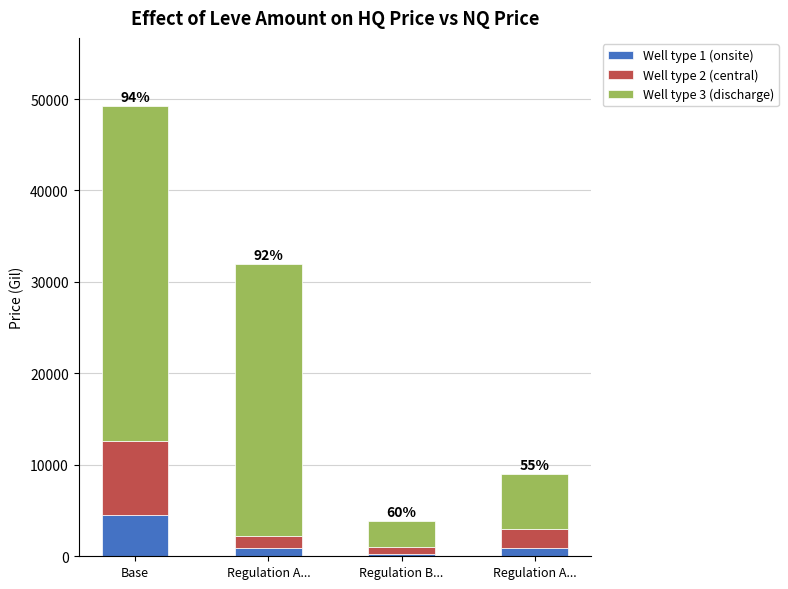

Between Base and Regulation A..., which series saw the biggest shift?

Well type 3 (discharge)